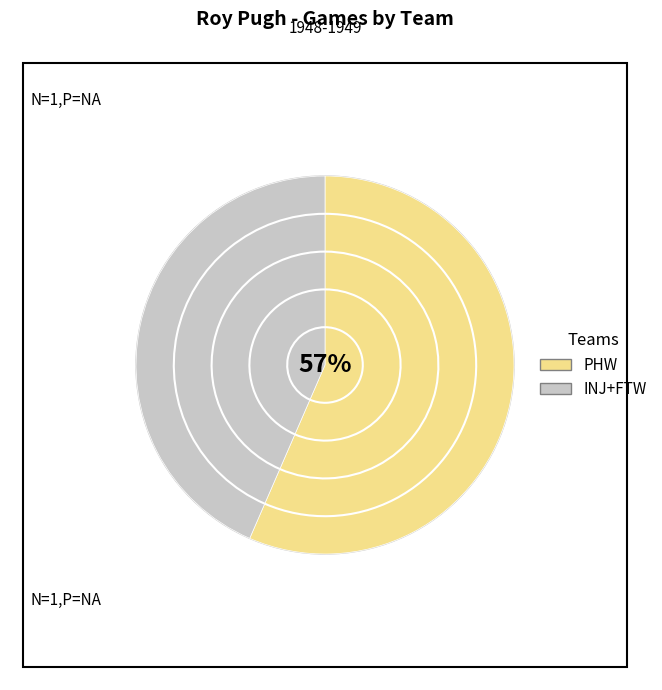

To the nearest percent, what percentage of the pie is PHW?

57%